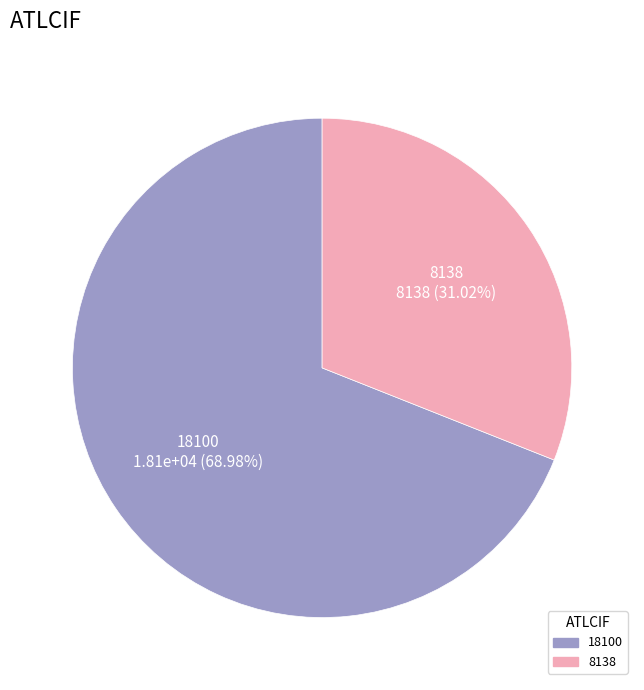

Which slice is the largest?

18100